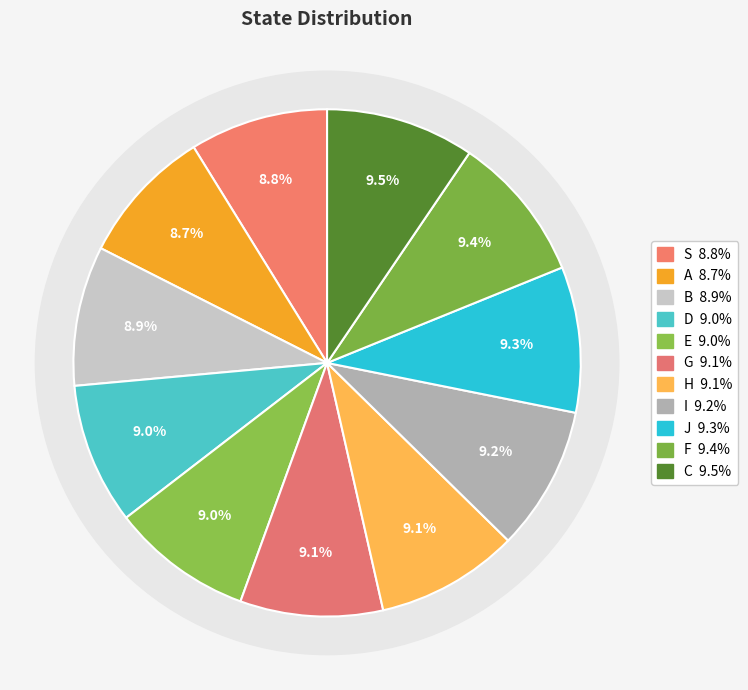

Rank the categories by value from highest to lowest.

C, F, J, I, G, H, D, E, B, S, A